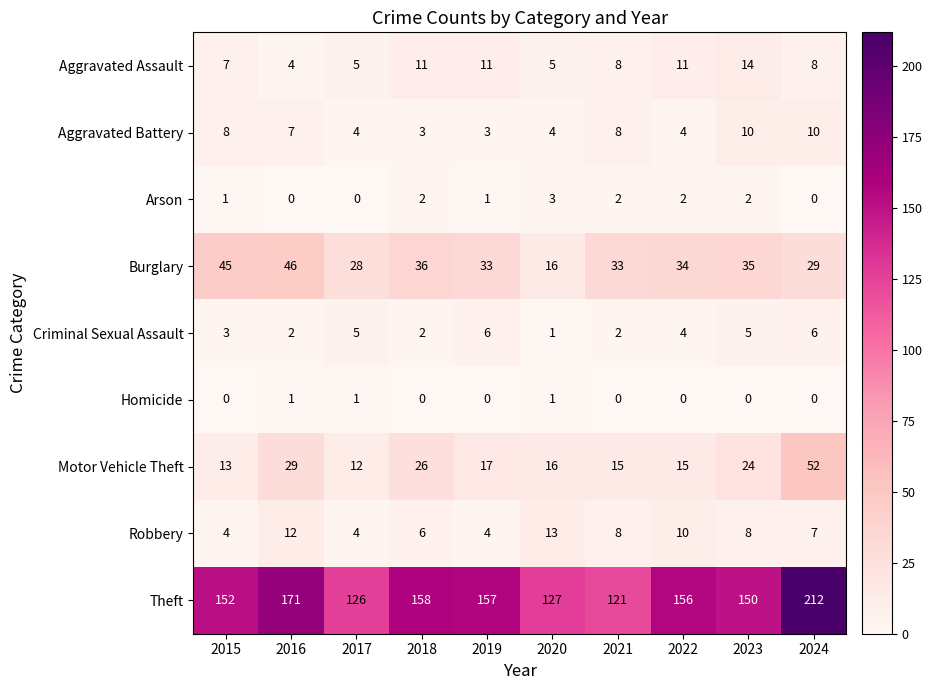

What is the spread (max minus min) of values at 2021?

121